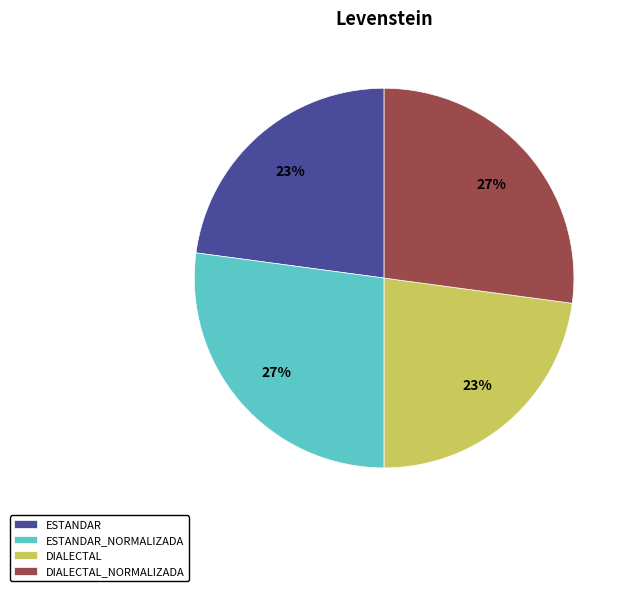

What percentage is the DIALECTAL_NORMALIZADA slice, to the nearest percent?

27%